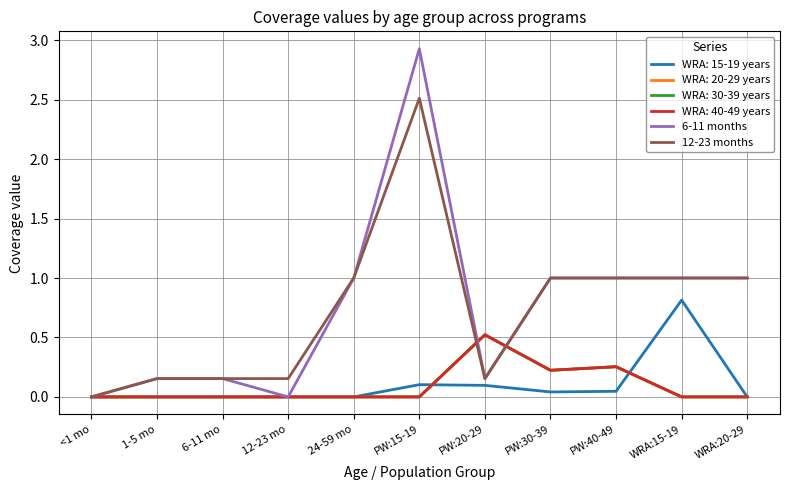

Does the chart have visible grid lines?

Yes